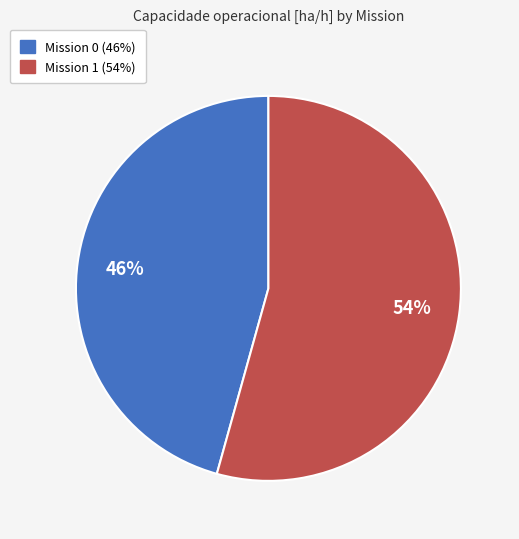

To the nearest percent, what is the average slice percentage?

50%